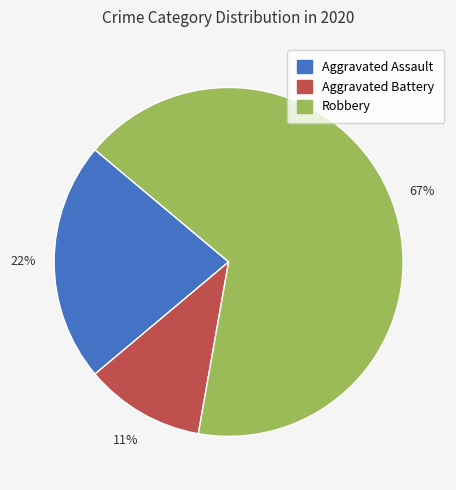

Does Aggravated Battery represent more than half of the total?

No